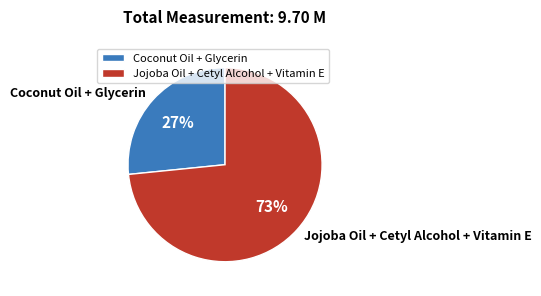

Which has a higher value, Coconut Oil + Glycerin or Jojoba Oil + Cetyl Alcohol + Vitamin E?

Jojoba Oil + Cetyl Alcohol + Vitamin E